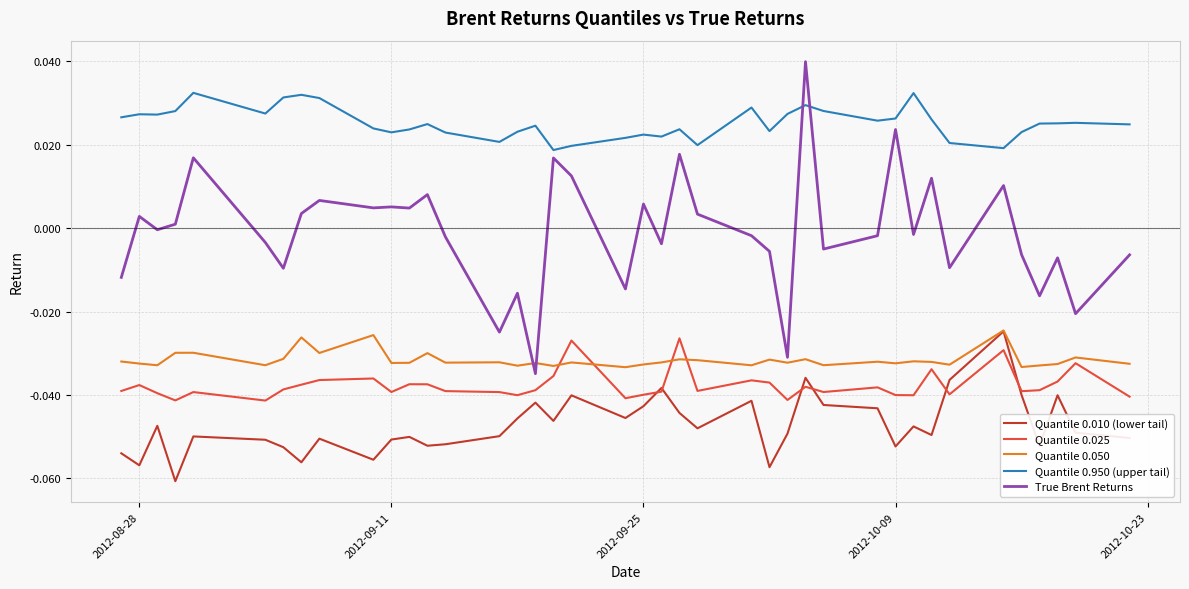

Which series has the largest range (max minus min)?

True Brent Returns